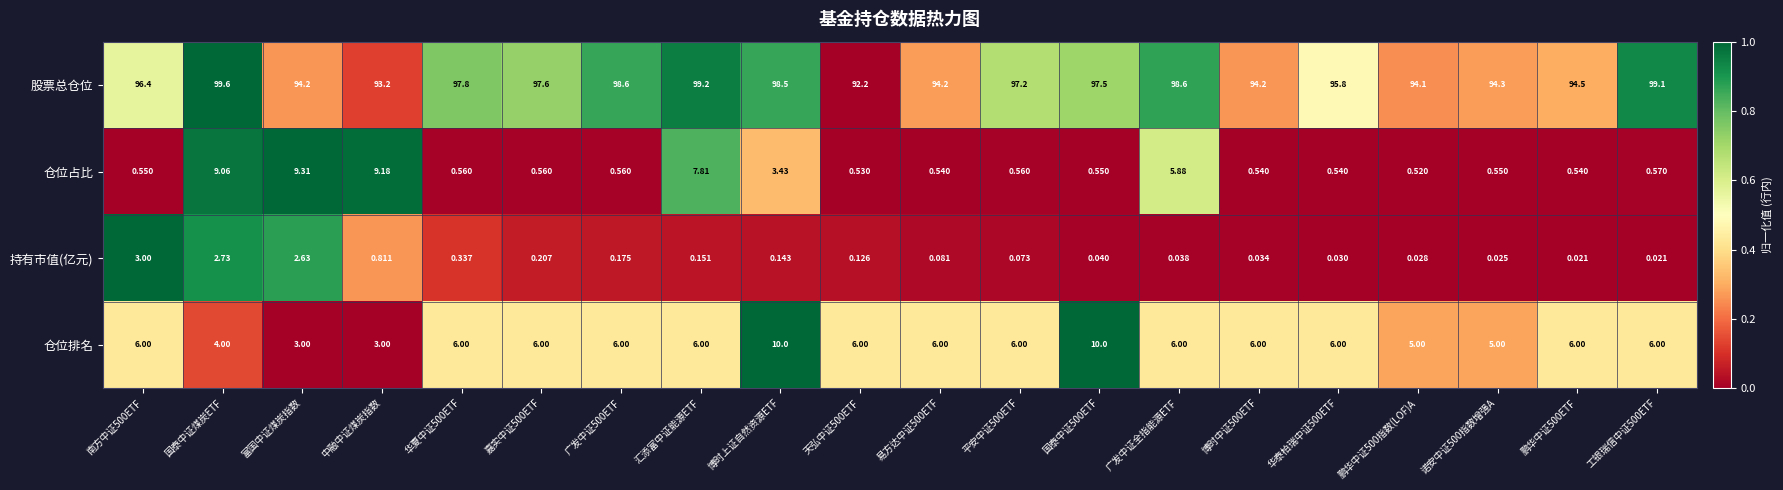

At which label does 股票总仓位 first exceed 97?

国泰中证煤炭ETF